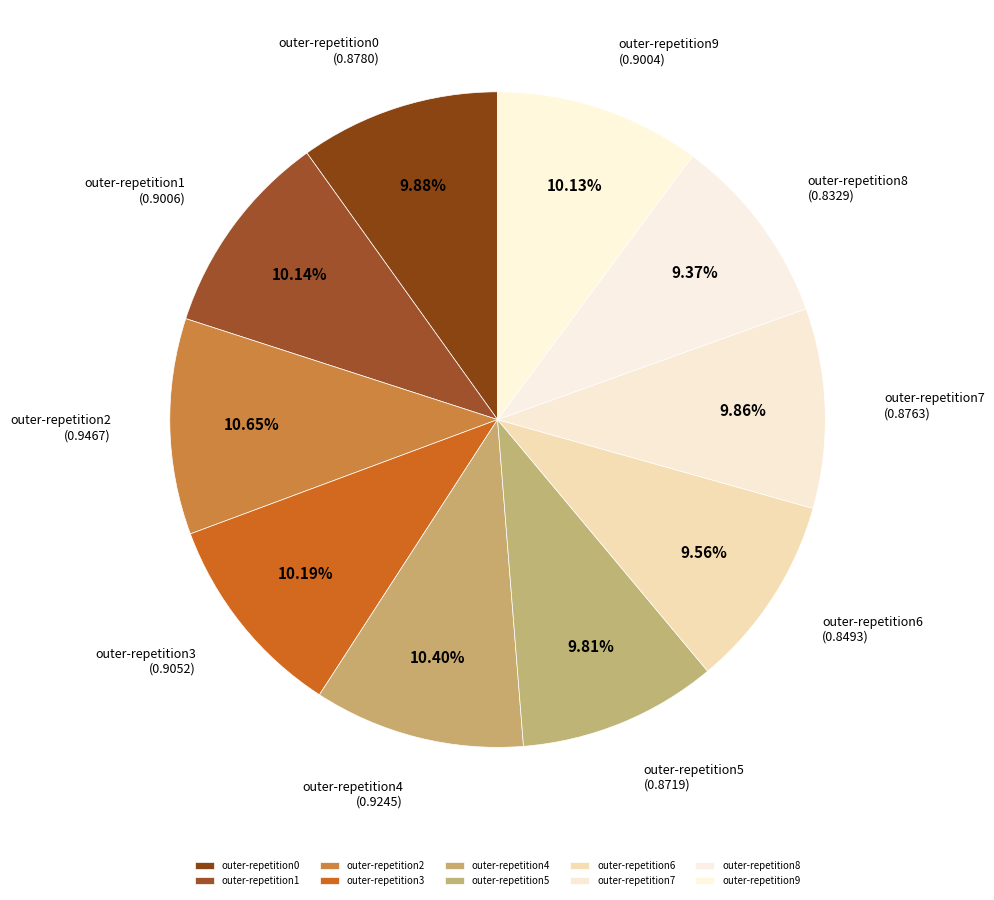

To the nearest percent, what is the difference between the largest and smallest slice percentages?

1%